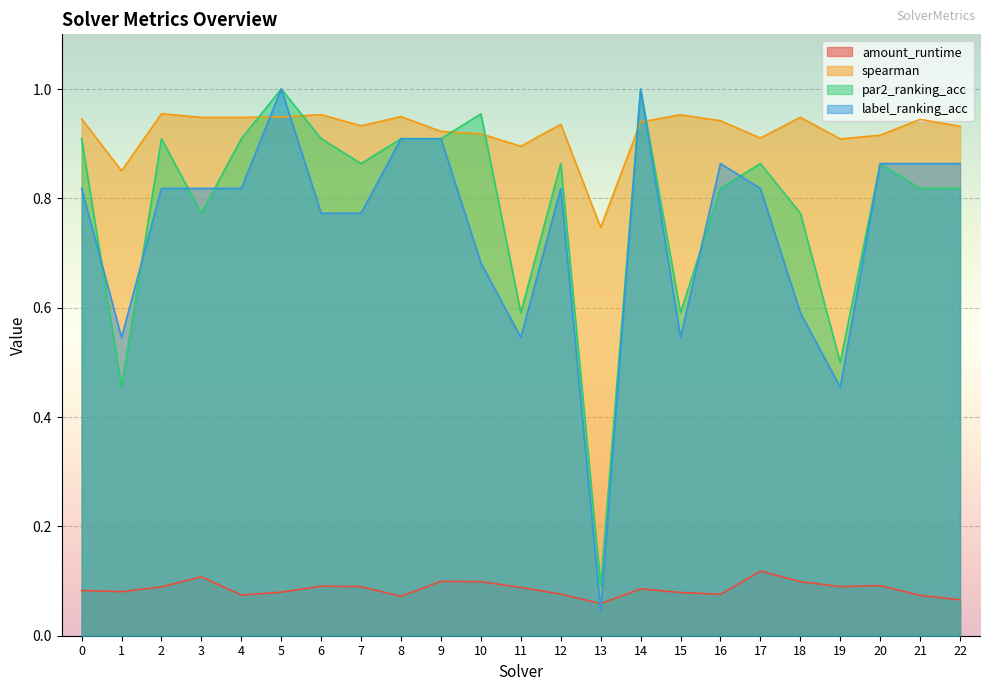

True or false: par2_ranking_acc has a value of 0.3 at 16.

False